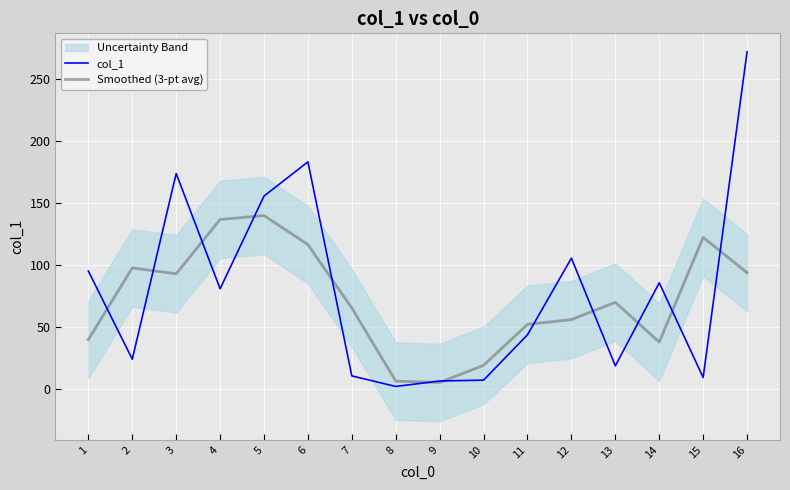

What is the difference between the highest and lowest values at 10?

12.0